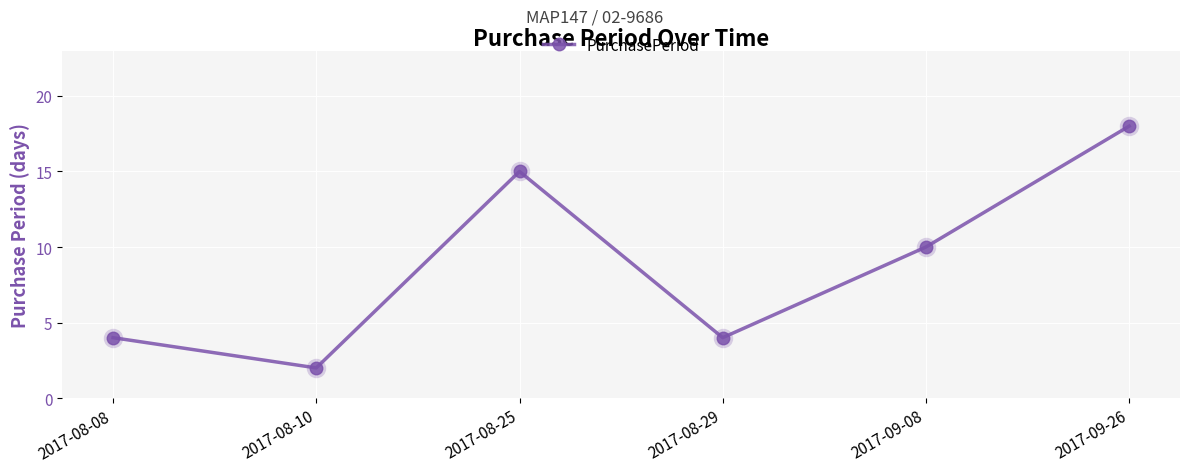

What is the smallest value displayed?

2